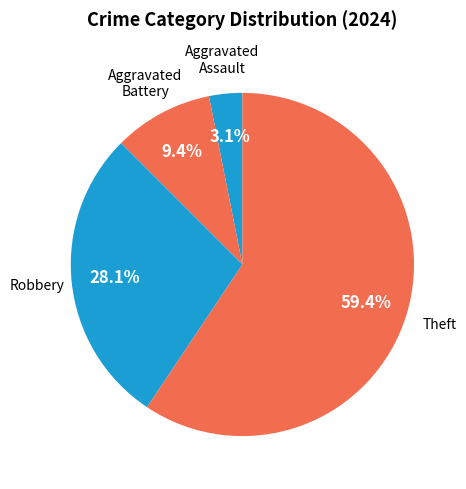

What percentage is NOT represented by Robbery?

71.9%